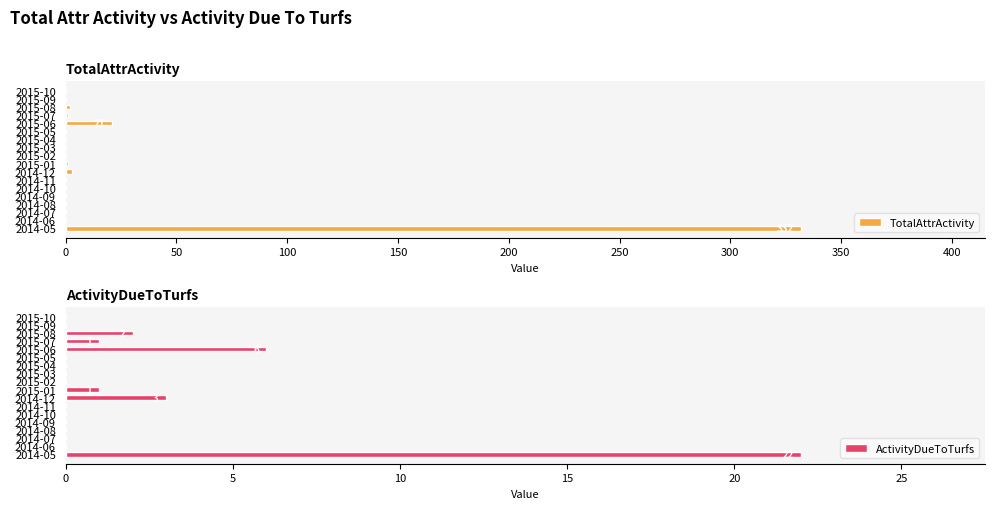

The value of TotalAttrActivity at 2015-04 is 143. True or false?

False